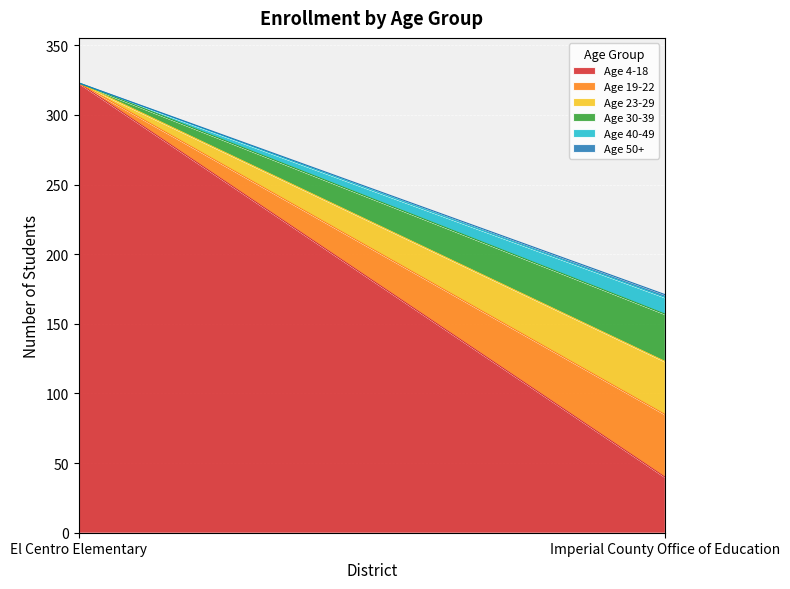

How many data points does each series have?

2